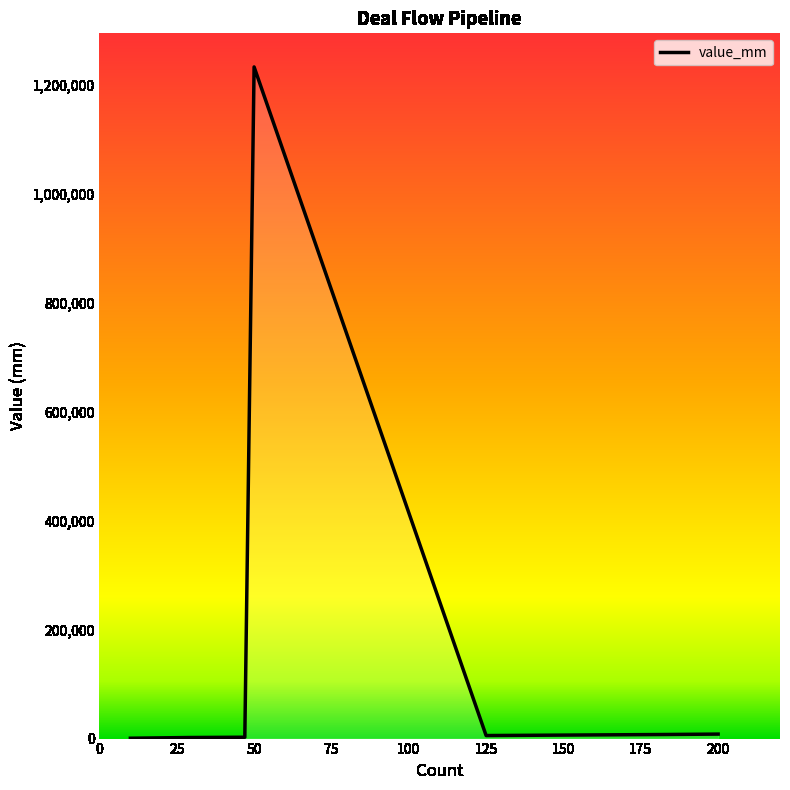

Is this an area chart (filled region under the line)?

No